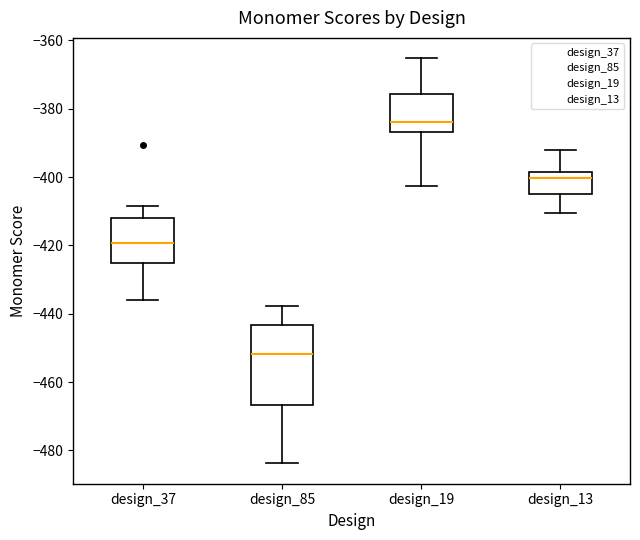

Reading left to right, transcribe this box plot: for each box, give where its median line is, the range the box spans, and where its two whiskers end, as read against the y-axis. The values are not printed on the chart, so give them approximately, as read against the axis.

design_37: median -420, box -426 to -412, whiskers -436 to -408
design_85: median -452, box -466 to -444, whiskers -484 to -438
design_19: median -384, box -386 to -376, whiskers -402 to -366
design_13: median -400, box -404 to -398, whiskers -410 to -392